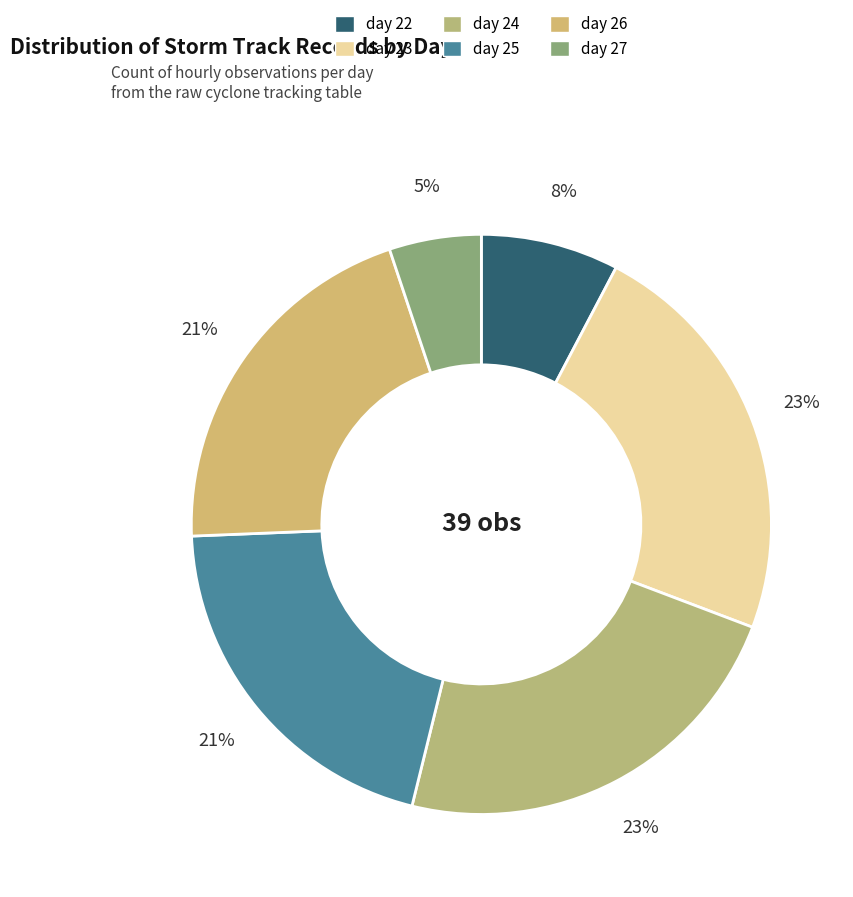

To the nearest percent, what is the difference between the largest and smallest slice percentages?

18%